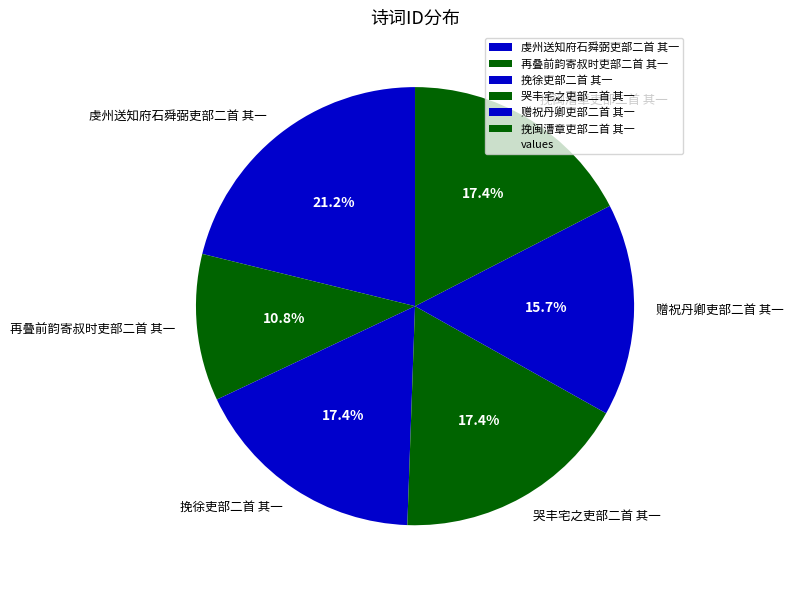

To the nearest percent, what is the difference between the 虔州送知府石舜弼吏部二首 其一 and 哭丰宅之吏部二首 其一 slice percentages?

4%